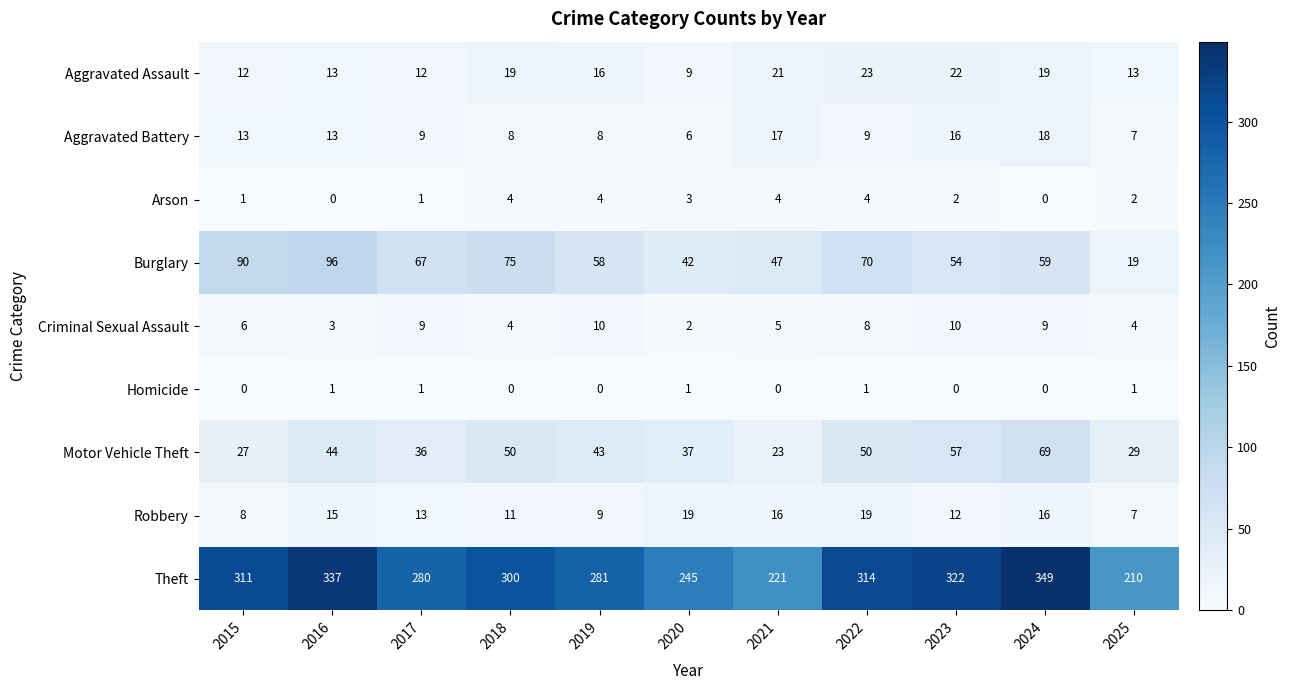

What is the difference between the maximum and minimum values in the Theft series?

139